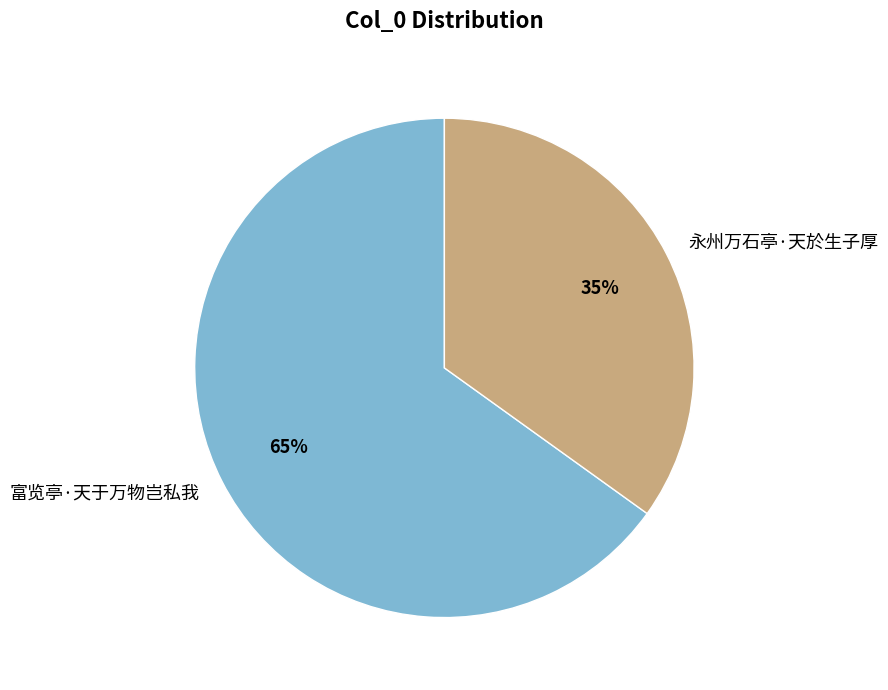

To the nearest percent, what is the difference between the largest and smallest slice percentages?

30%